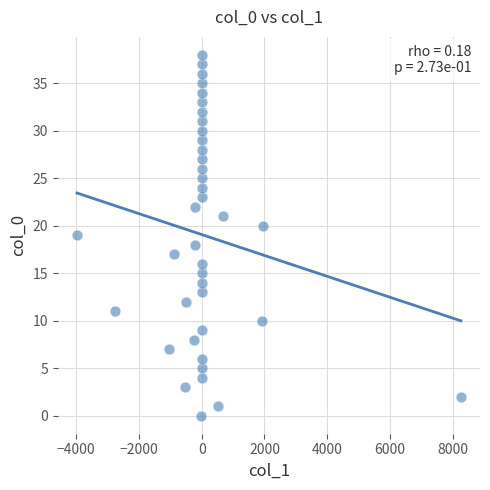

What is the range of Y values (max minus min)?

38